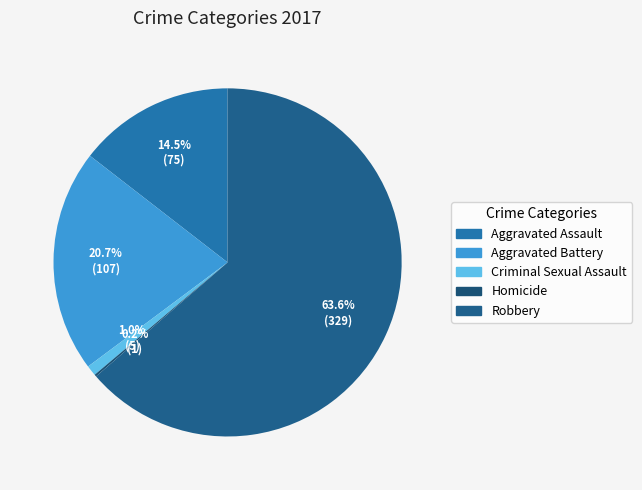

How much of the chart is everything except Aggravated Assault?

85.5%